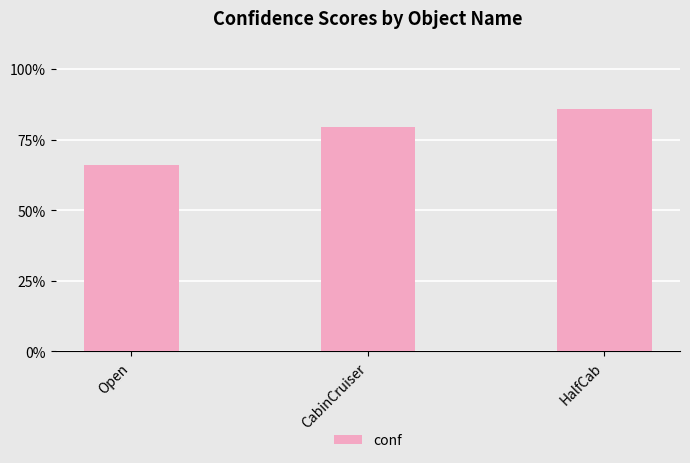

Reading left to right, transcribe all the data shown in this chart.

Open=0.7	CabinCruiser=0.8	HalfCab=0.9